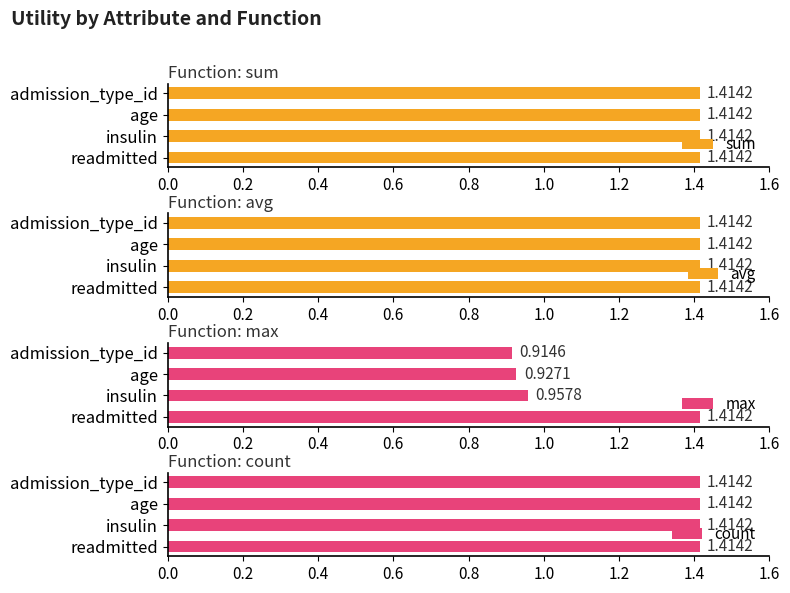

What are all the series names shown in the legend?

sum, avg, max, count